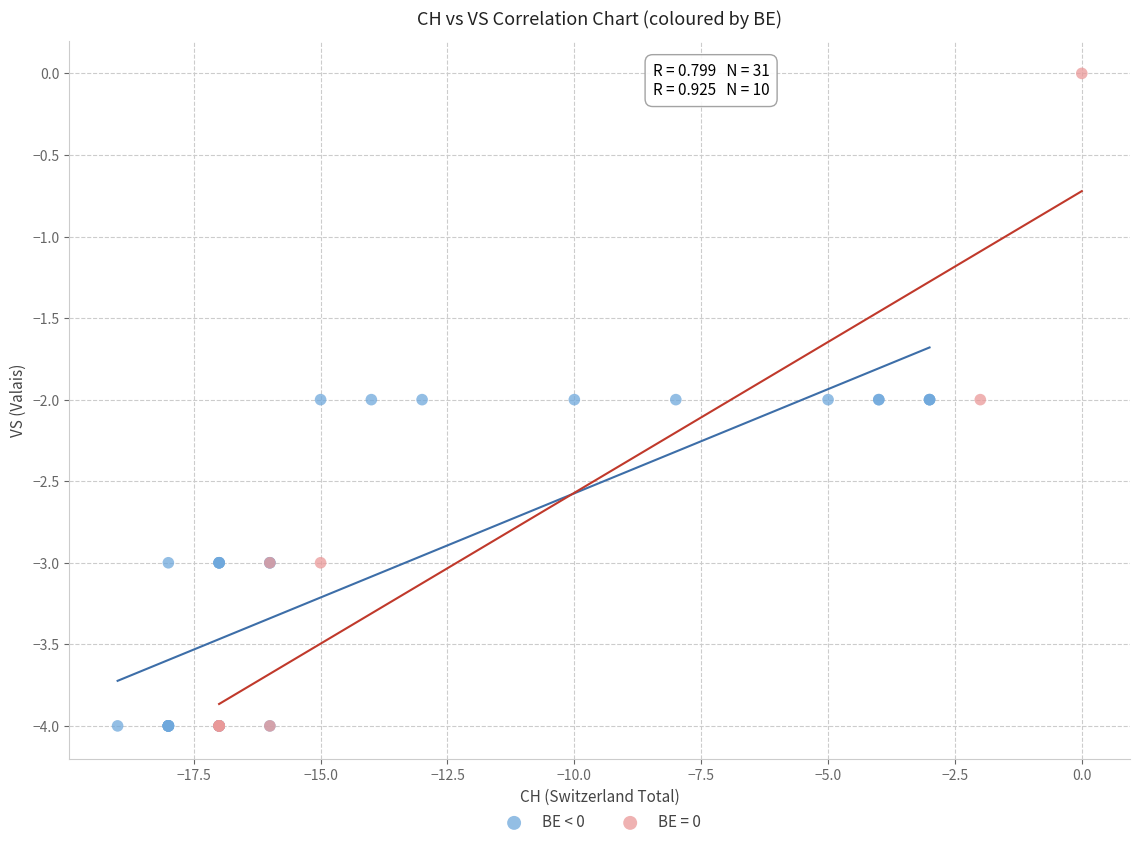

Which series contains the highest Y value?

BE = 0